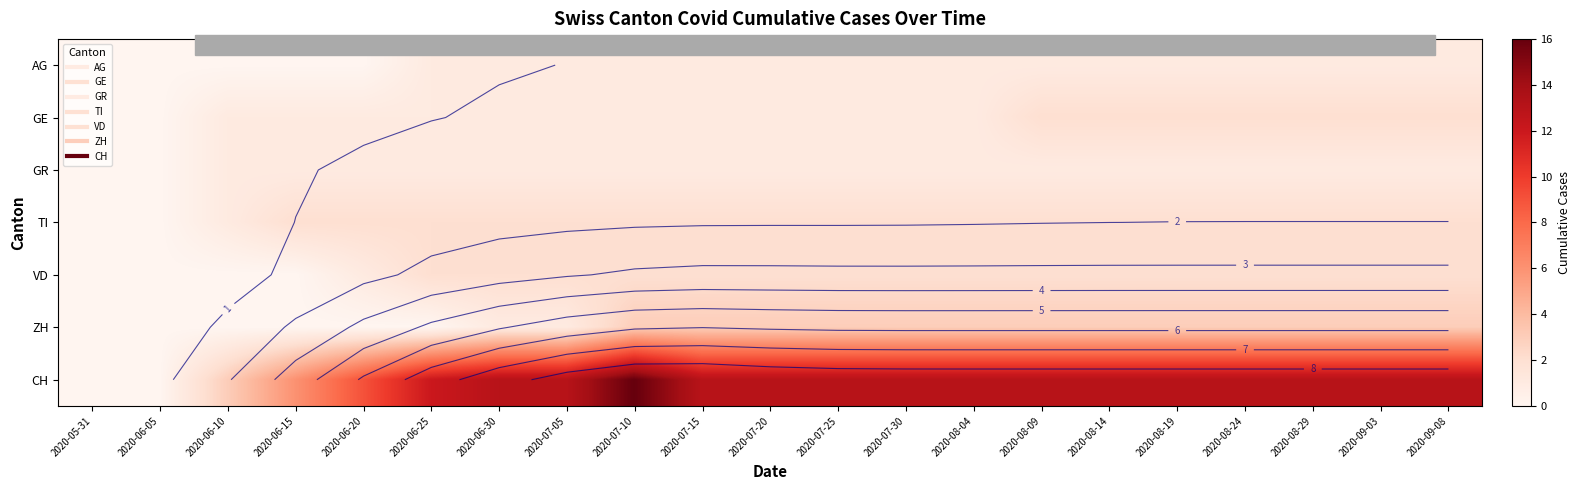

List the series in order of their peak value, highest first.

CH, ZH, GE, TI, VD, AG, GR